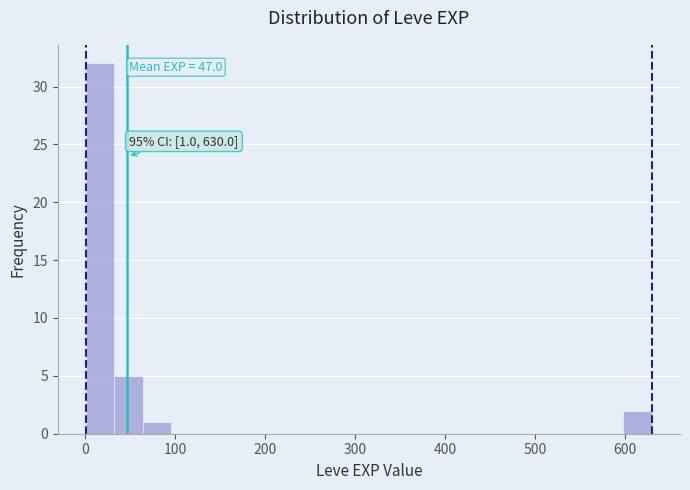

Read against the x-axis, roughly where is the centre of the tallest bar?

20